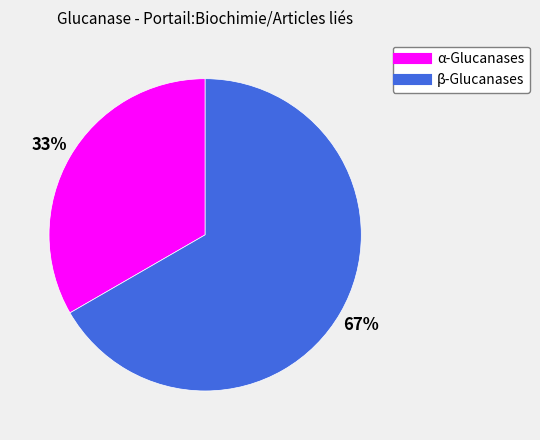

Which has a higher value, α-Glucanases or β-Glucanases?

β-Glucanases